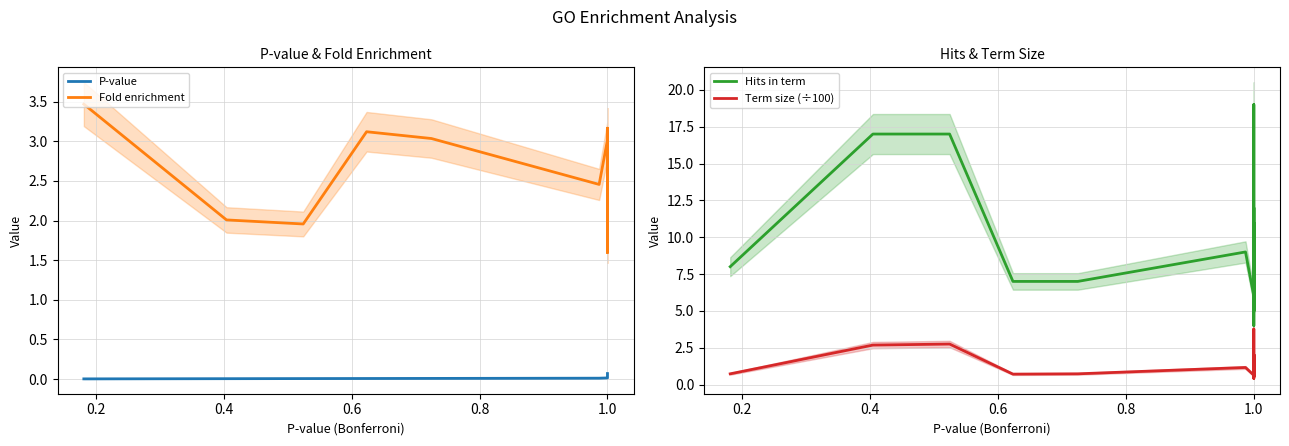

Rank the series by their maximum value, from lowest to highest.

P-value, Fold enrichment, Term size (÷100), Hits in term